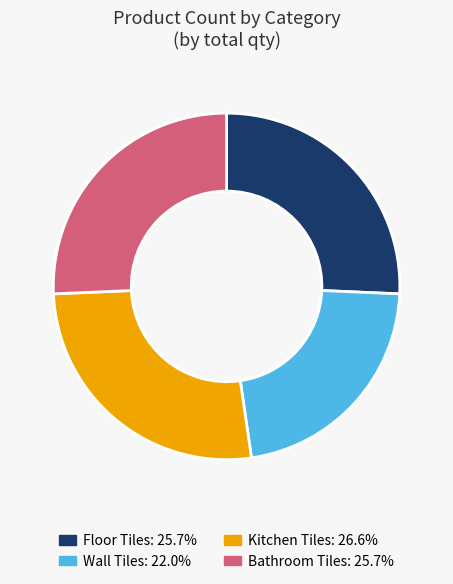

What is the largest slice in the pie chart?

Kitchen Tiles